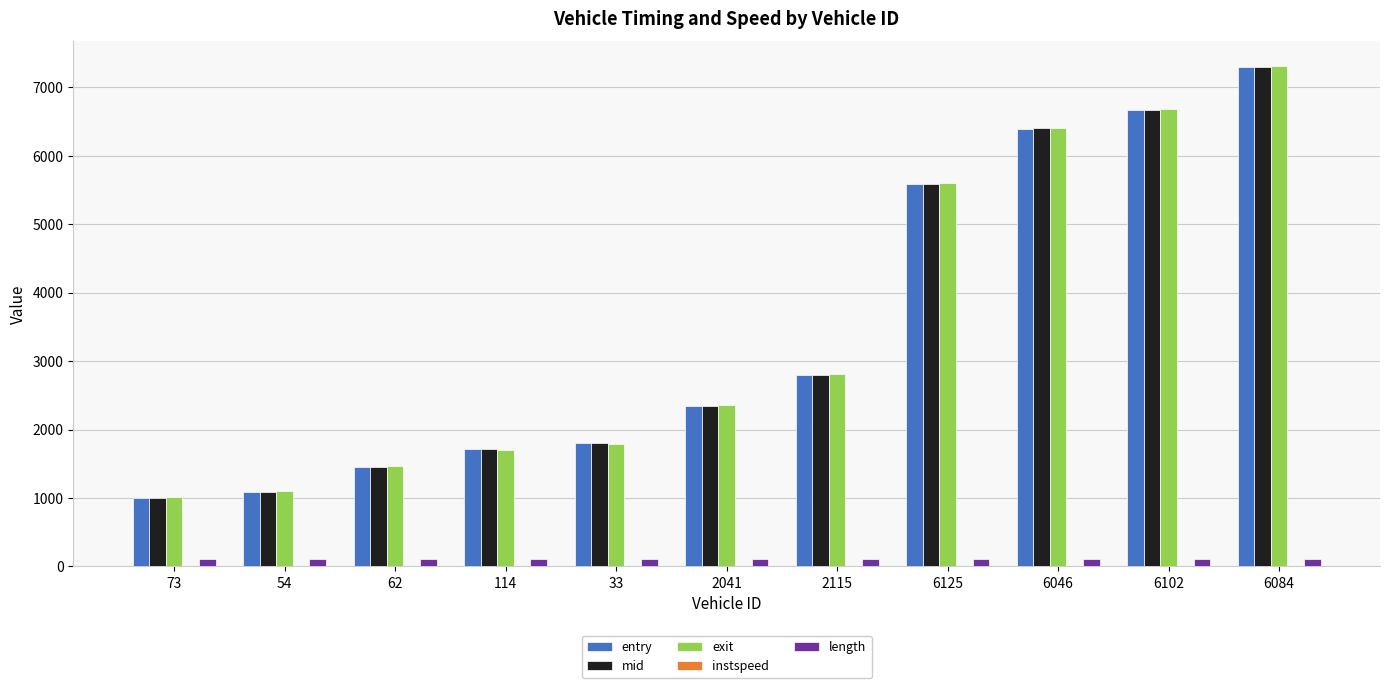

Are the bars horizontal?

No